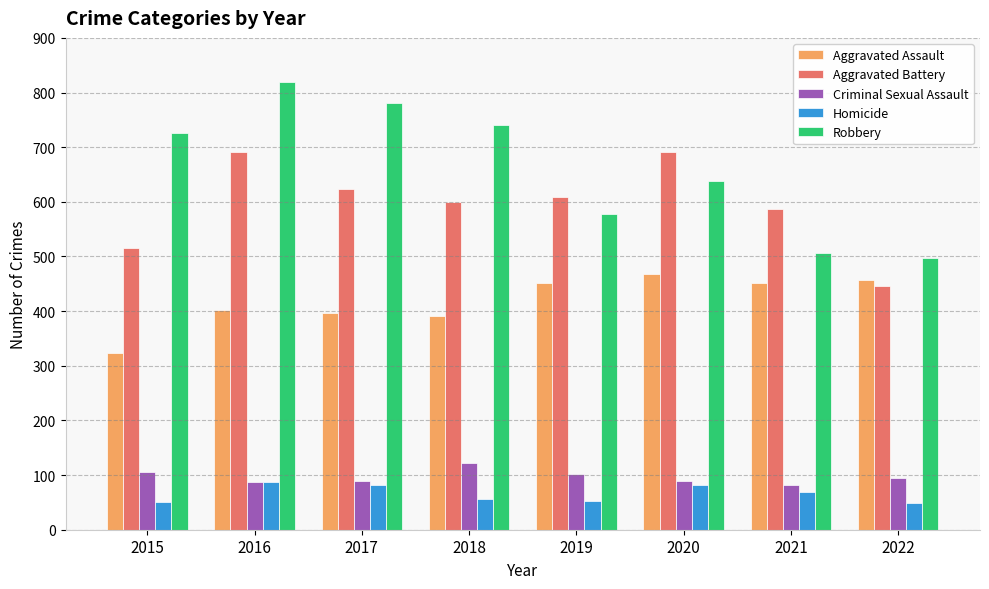

How many data points does each series have?

8